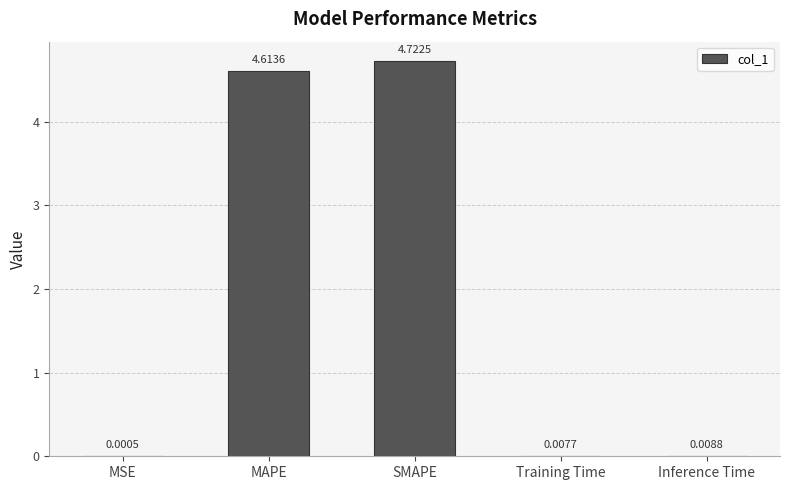

What is the greatest value displayed?

4.7